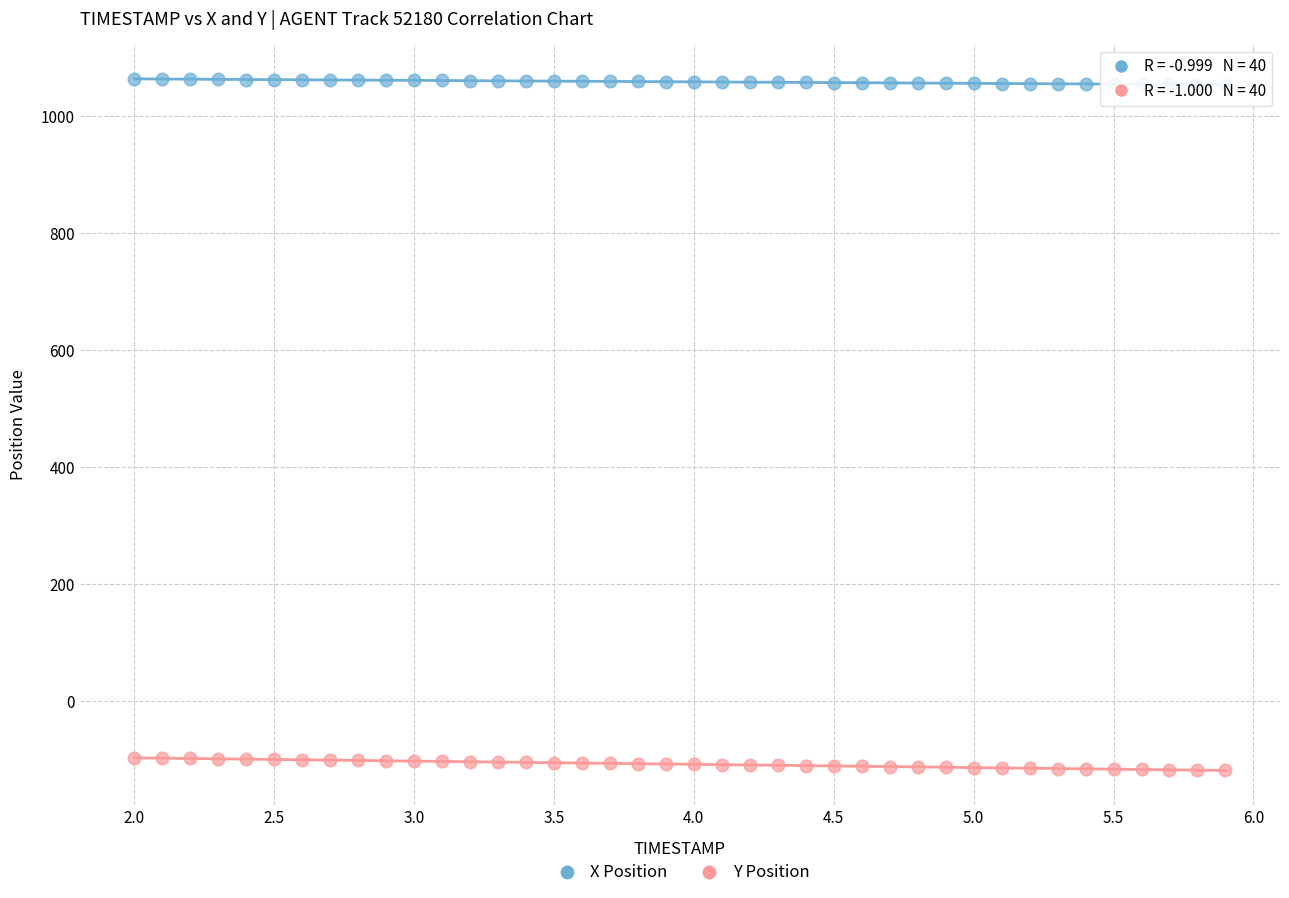

Across all data points, what is the range of Y values (max minus min)?

1181.3